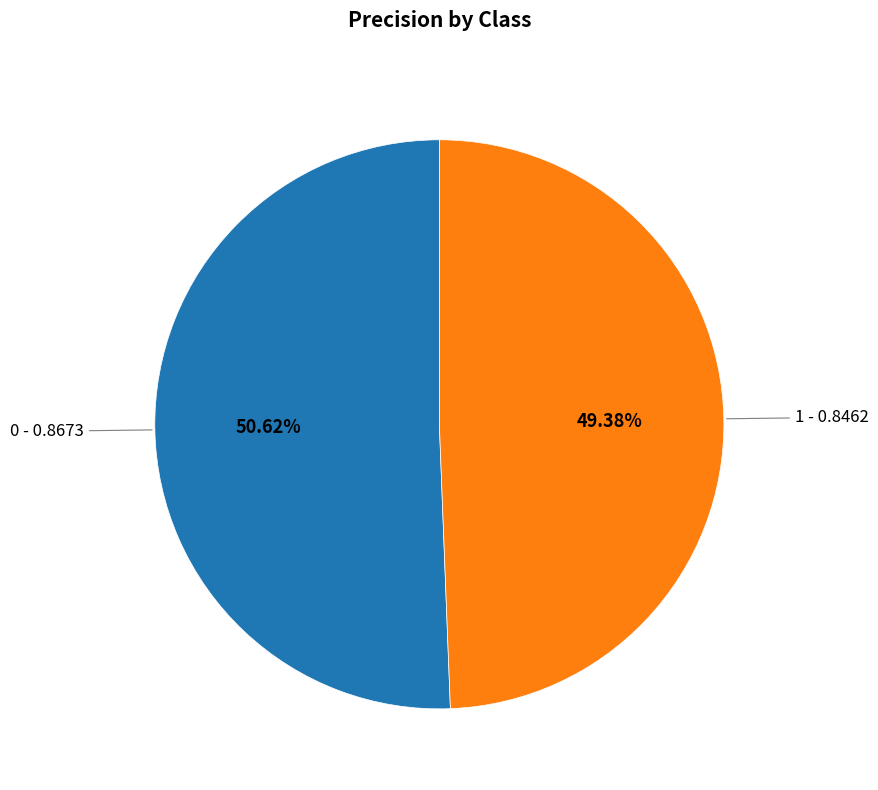

Is there any slice that represents more than half of the pie?

Yes